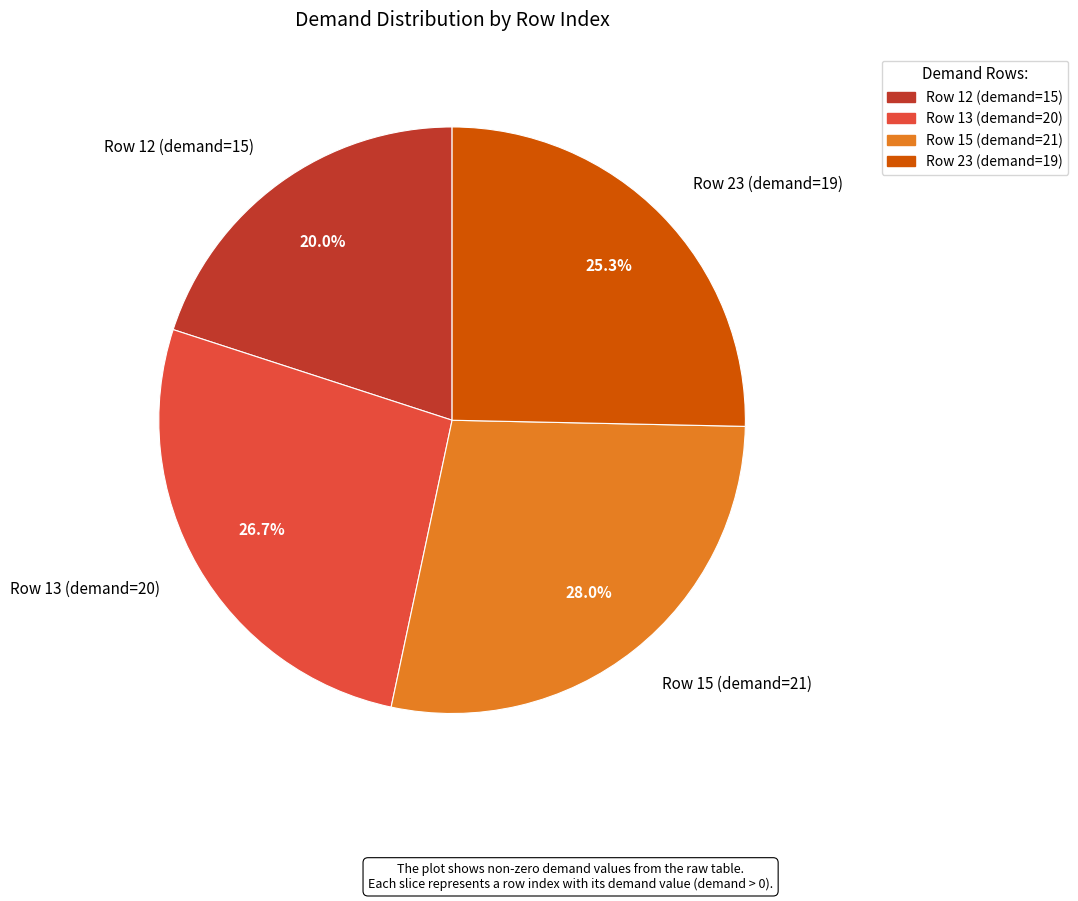

What is the largest slice in the pie chart?

Row 15 (demand=21)